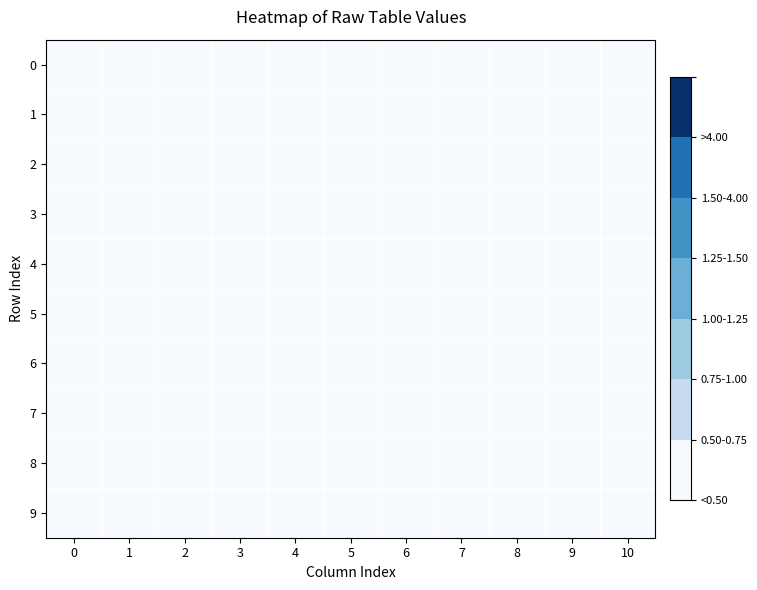

Reading left to right, extract all data points from this chart.

0: 0=0.0	1=0.0	2=0.0	3=0.0	4=0.0	5=0.0	6=0.0	7=0.0	8=0.0	9=0.0	10=0.4
1: 0=0.0	1=0.0	2=0.0	3=0.0	4=0.0	5=0.0	6=0.0	7=0.0	8=0.0	9=0.0	10=0.3
2: 0=0.0	1=0.0	2=0.0	3=0.0	4=0.0	5=0.0	6=0.0	7=0.0	8=0.0	9=0.0	10=0.3
3: 0=0.0	1=0.0	2=0.0	3=0.0	4=0.0	5=0.0	6=0.0	7=0.0	8=0.0	9=0.0	10=0.2
4: 0=0.0	1=0.0	2=0.0	3=0.0	4=0.0	5=0.0	6=0.0	7=0.0	8=0.0	9=0.0	10=0.2
5: 0=0.0	1=0.0	2=0.0	3=0.0	4=0.0	5=0.0	6=0.0	7=0.0	8=0.0	9=0.0	10=0.3
6: 0=0.0	1=0.0	2=0.0	3=0.0	4=0.0	5=0.0	6=0.0	7=0.0	8=0.0	9=0.0	10=0.2
7: 0=0.0	1=0.0	2=0.0	3=0.0	4=0.0	5=0.0	6=0.0	7=0.0	8=0.0	9=0.0	10=0.3
8: 0=0.0	1=0.0	2=0.0	3=0.0	4=0.0	5=0.0	6=0.0	7=0.0	8=0.0	9=0.0	10=0.5
9: 0=0.0	1=0.0	2=0.0	3=0.0	4=0.0	5=0.0	6=0.0	7=0.0	8=0.0	9=0.0	10=0.4